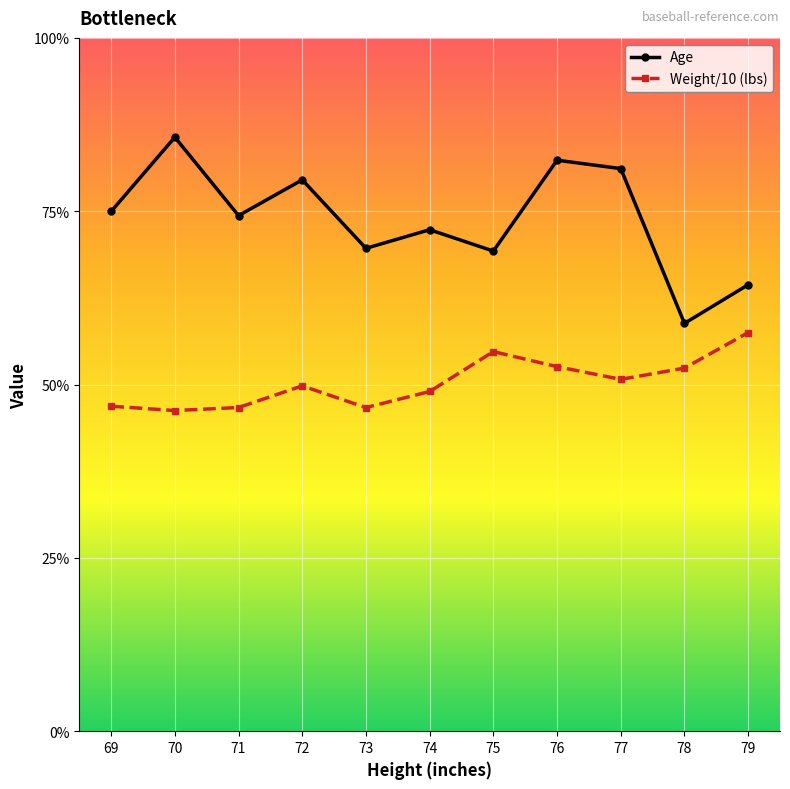

True or false: Weight/10 (lbs) and Age cross at least once.

False